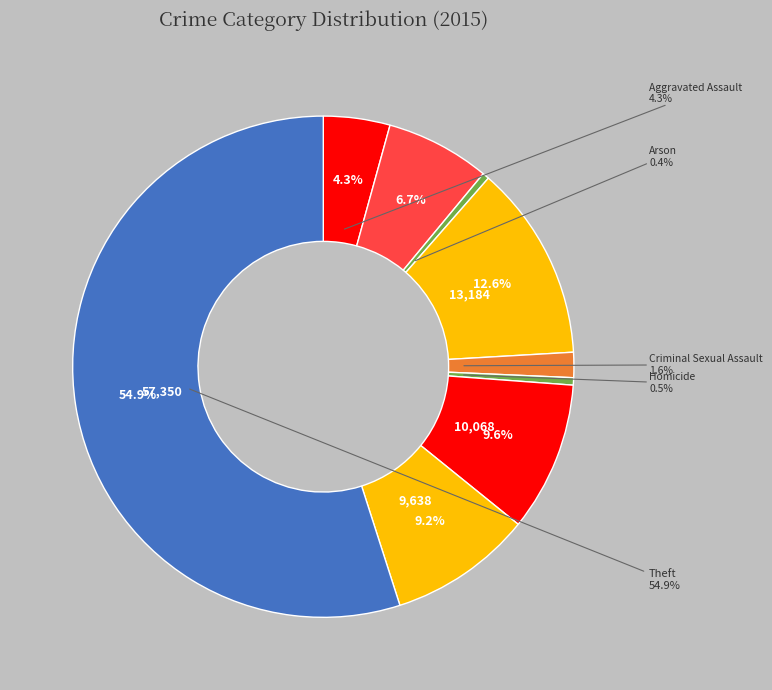

What percentage do Theft and Criminal Sexual Assault together represent?

56.6%